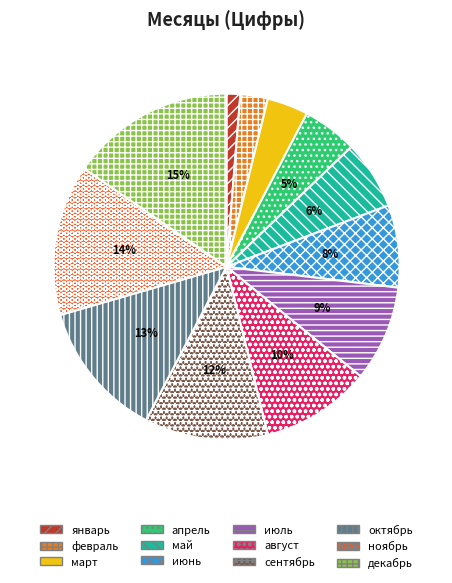

How many segments does this pie chart have?

12